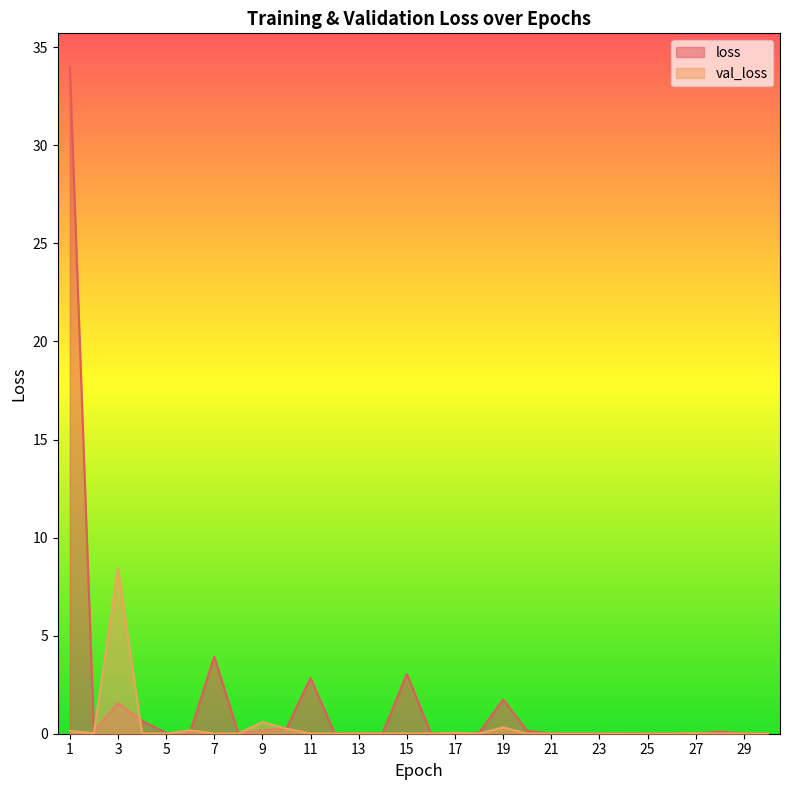

List the series in order of their peak value, lowest first.

val_loss, loss